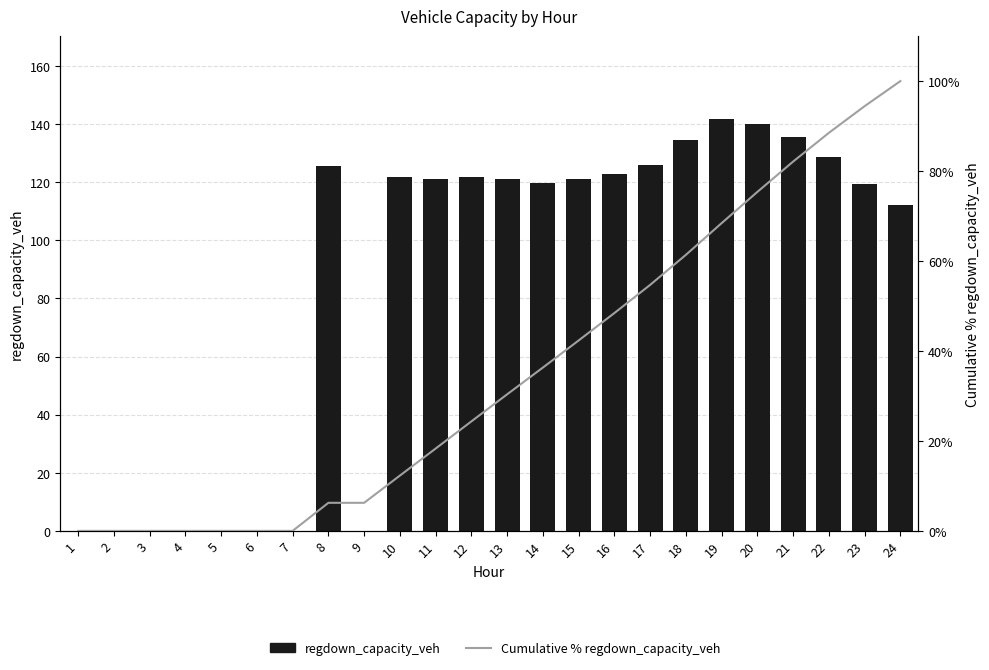

Reading right to left, list all the values displayed in this chart.

regdown_capacity_veh: 24=112.2	23=119.4	22=128.6	21=135.7	20=139.9	19=141.9	18=134.5	17=126.0	16=122.8	15=121.2	14=119.8	13=121.1	12=121.7	11=121.0	10=121.9	9=0.0	8=125.6	7=0.0	6=0.0	5=0.0	4=0.0	3=0.0	2=0.0	1=0.0
Cumulative % regdown_capacity_veh: 24=100.0	23=94.4	22=88.5	21=82.1	20=75.4	19=68.4	18=61.4	17=54.7	16=48.4	15=42.3	14=36.3	13=30.4	12=24.3	11=18.3	10=12.3	9=6.2	8=6.2	7=0.0	6=0.0	5=0.0	4=0.0	3=0.0	2=0.0	1=0.0